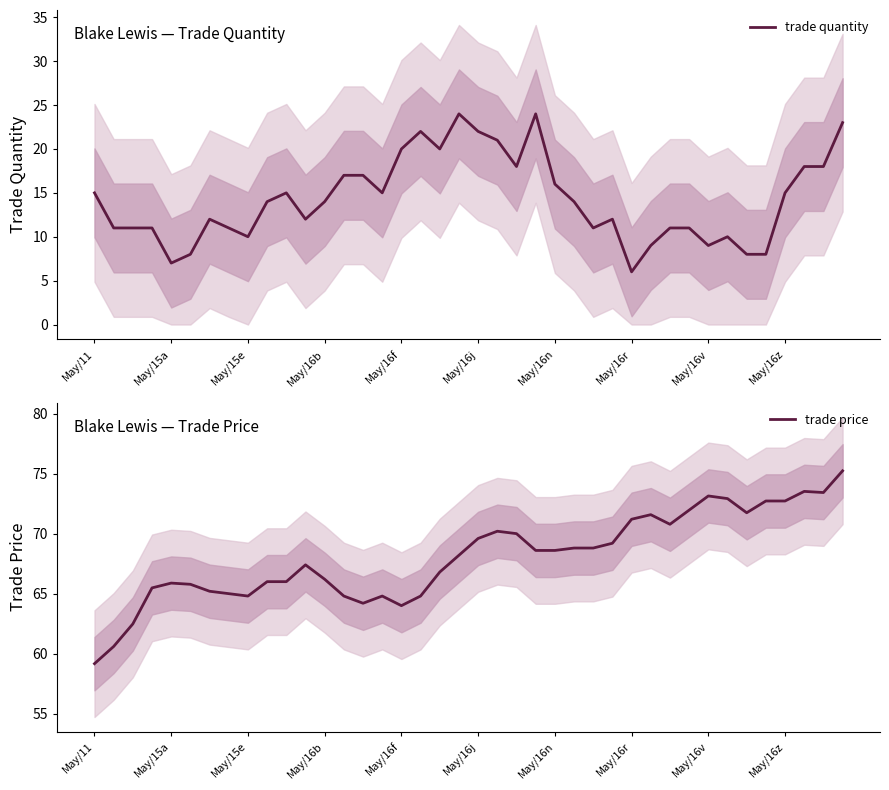

What is the highest value of the trade quantity series?

24